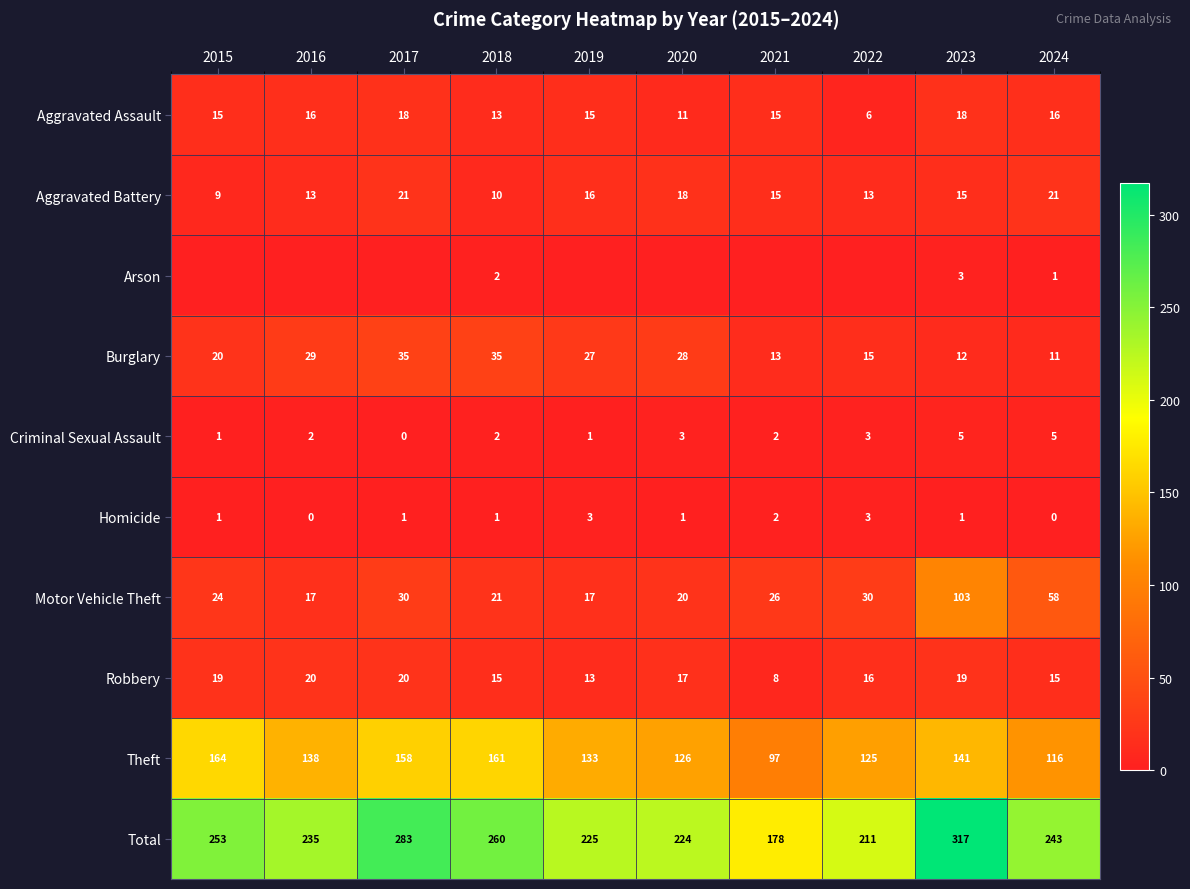

What value does the Criminal Sexual Assault series have at 2024?

5